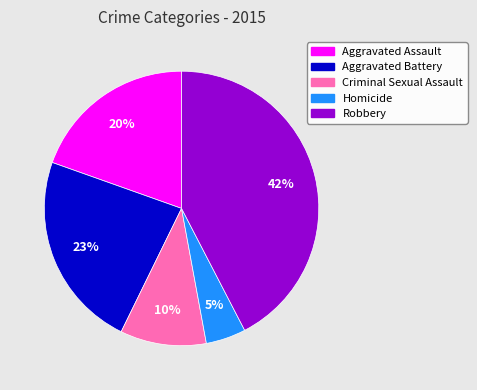

Rank the categories by value from lowest to highest.

Homicide, Criminal Sexual Assault, Aggravated Assault, Aggravated Battery, Robbery